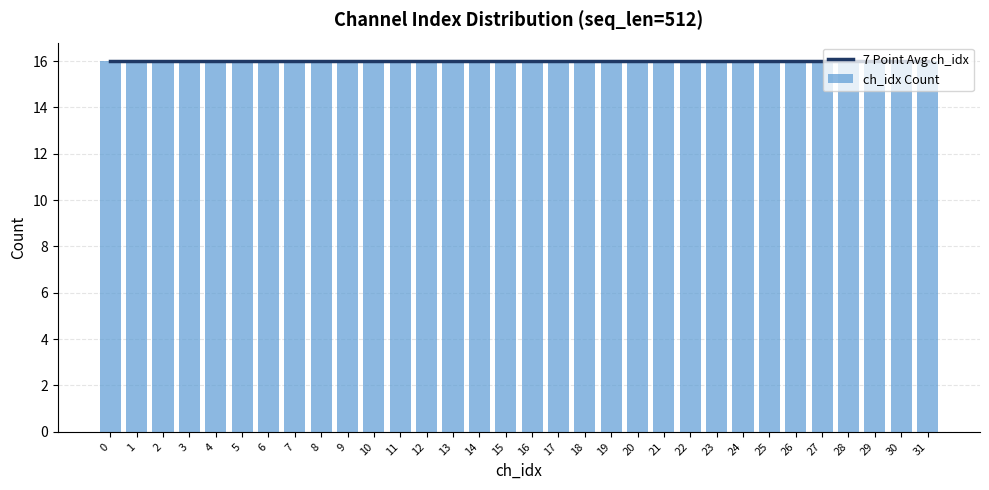

Between 0 and 2, which is larger?

2